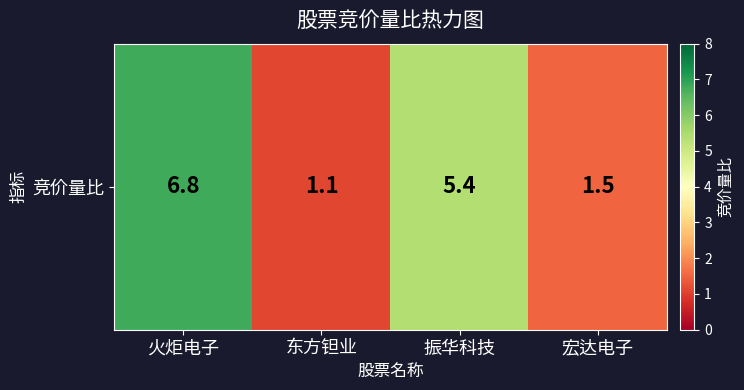

Is it true that the value at 火炬电子 is 6.8?

True